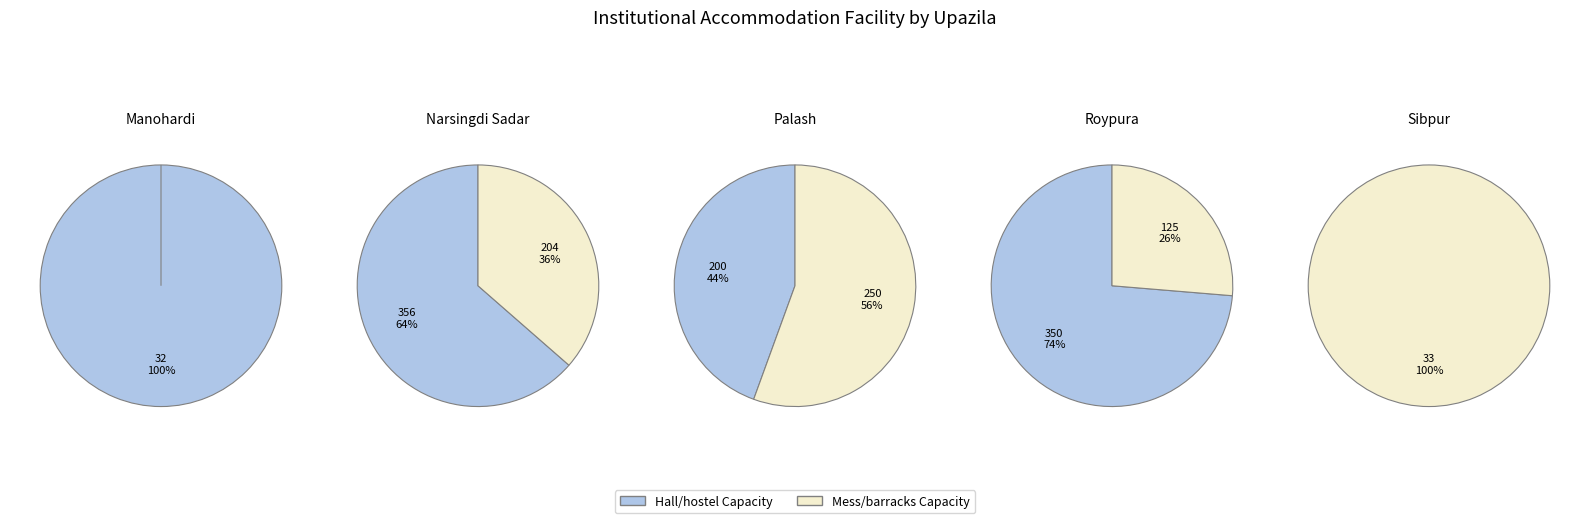

Is it true that Manohardi is 0% of the pie?

True